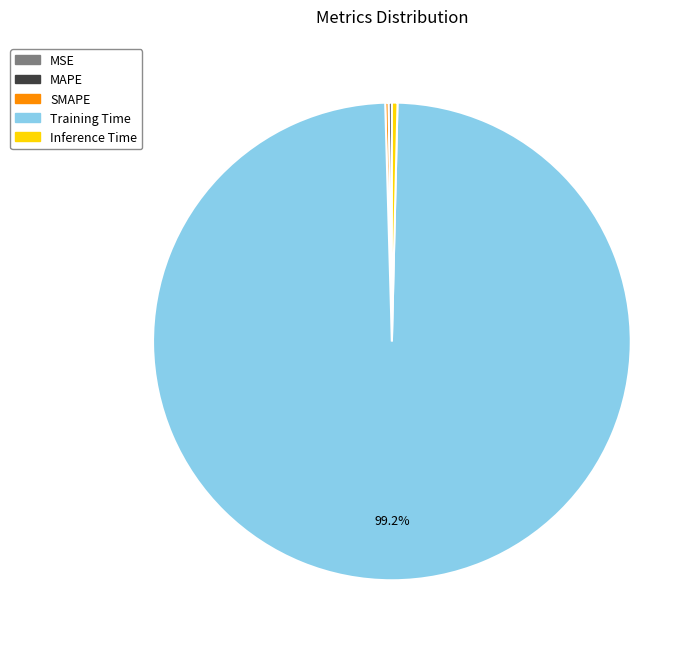

Which category has the biggest portion of the pie?

Training Time